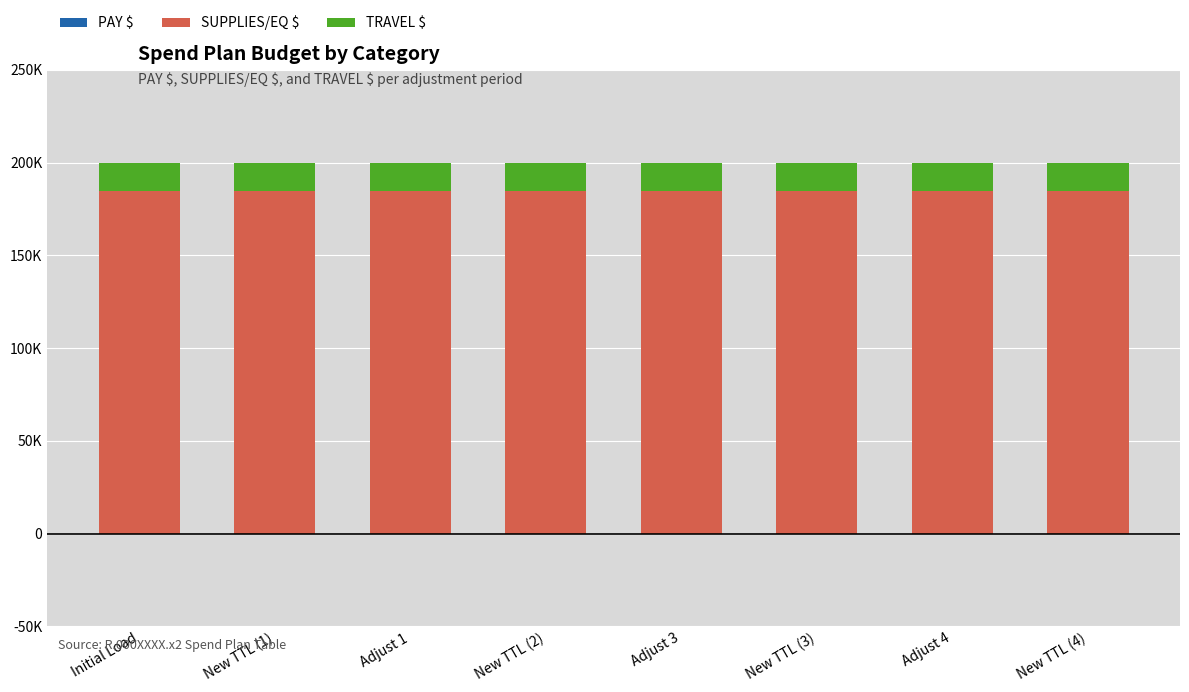

Are the bars grouped side by side (vs. stacked)?

No